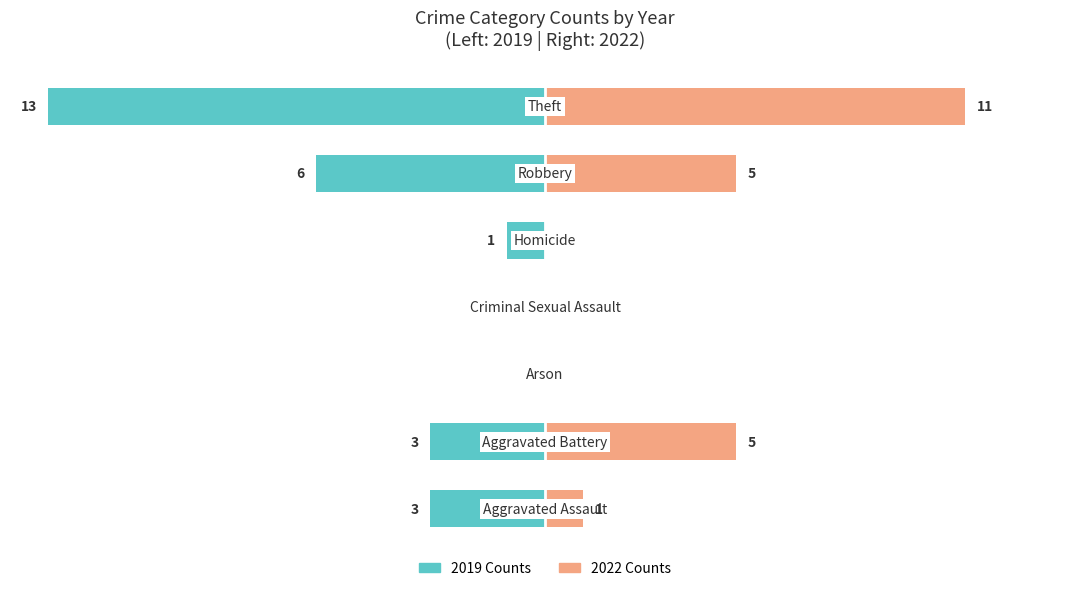

What is the minimum value for Left (crimes)?

1